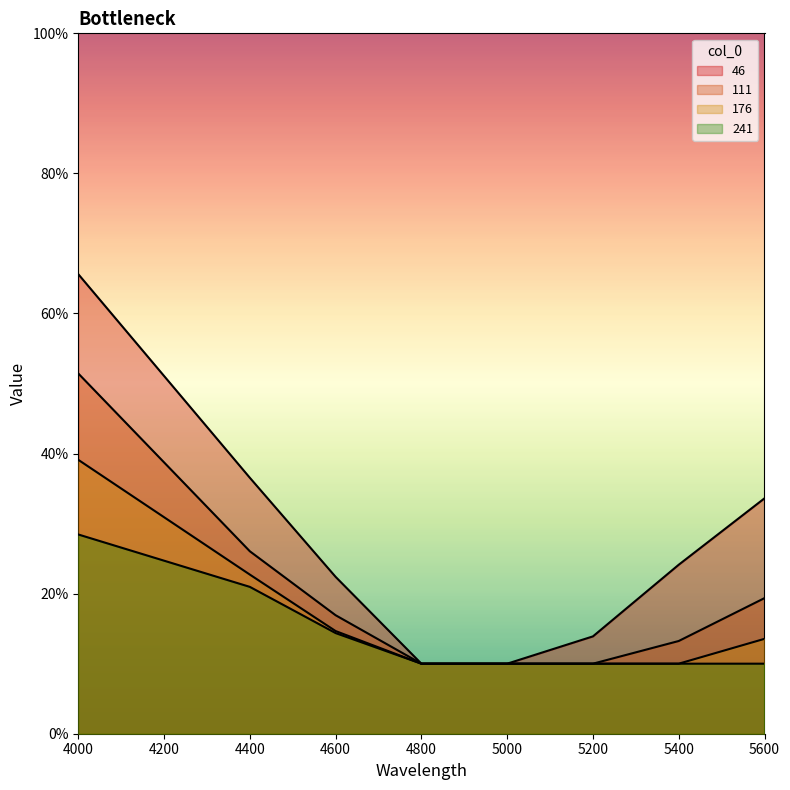

Count the 176 values in the range 0 to 1.

8